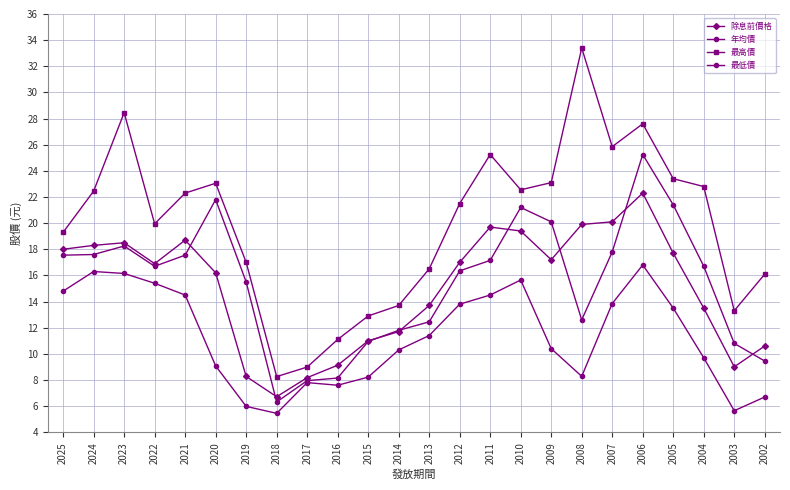

Count the number of data series in this chart.

4